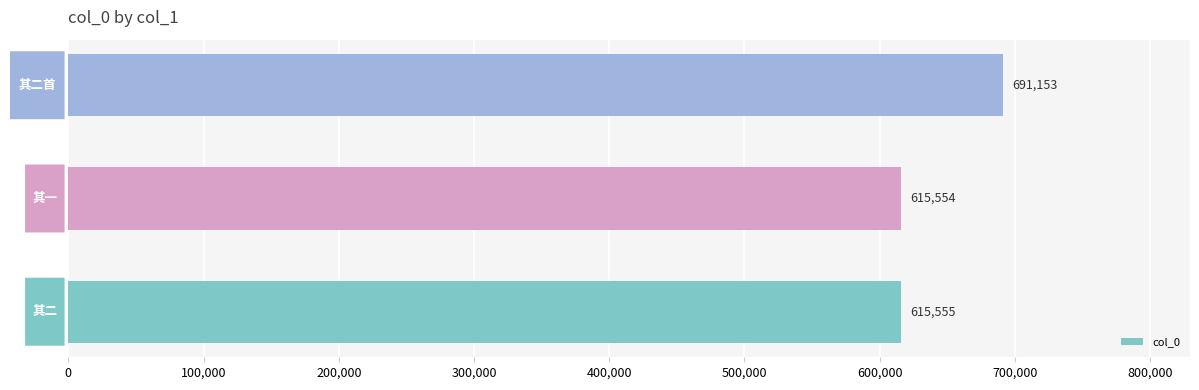

Reading bottom to top, transcribe all the data shown in this chart.

615555	615554	691153